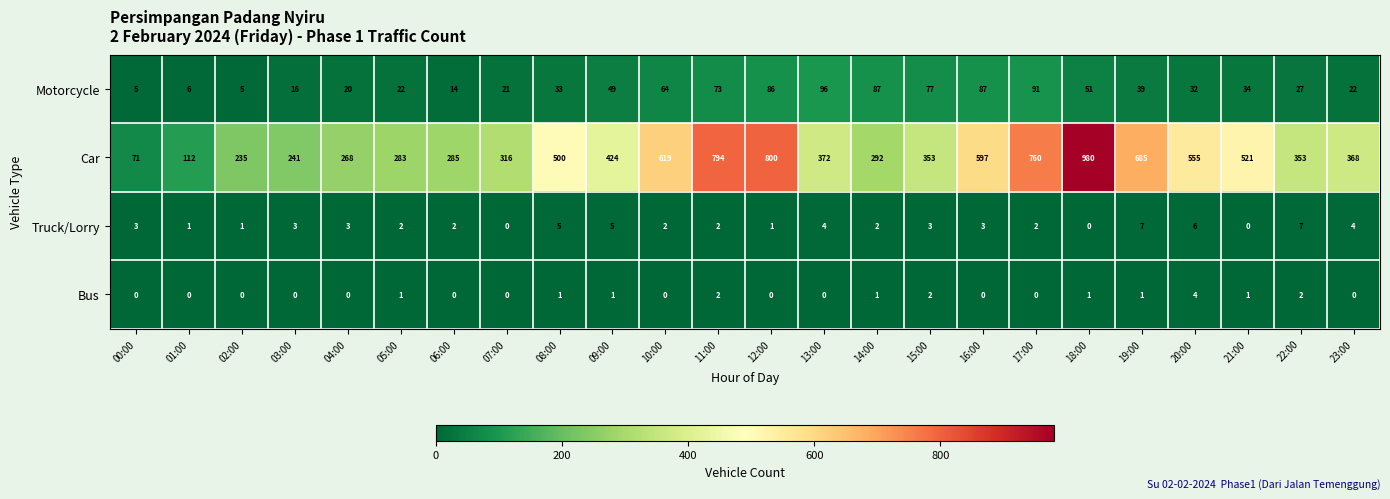

Count the number of categories in the chart.

24